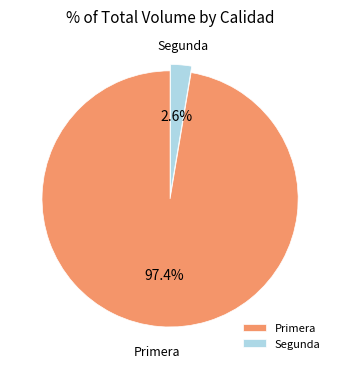

Does Primera account for over 50% of the chart?

Yes